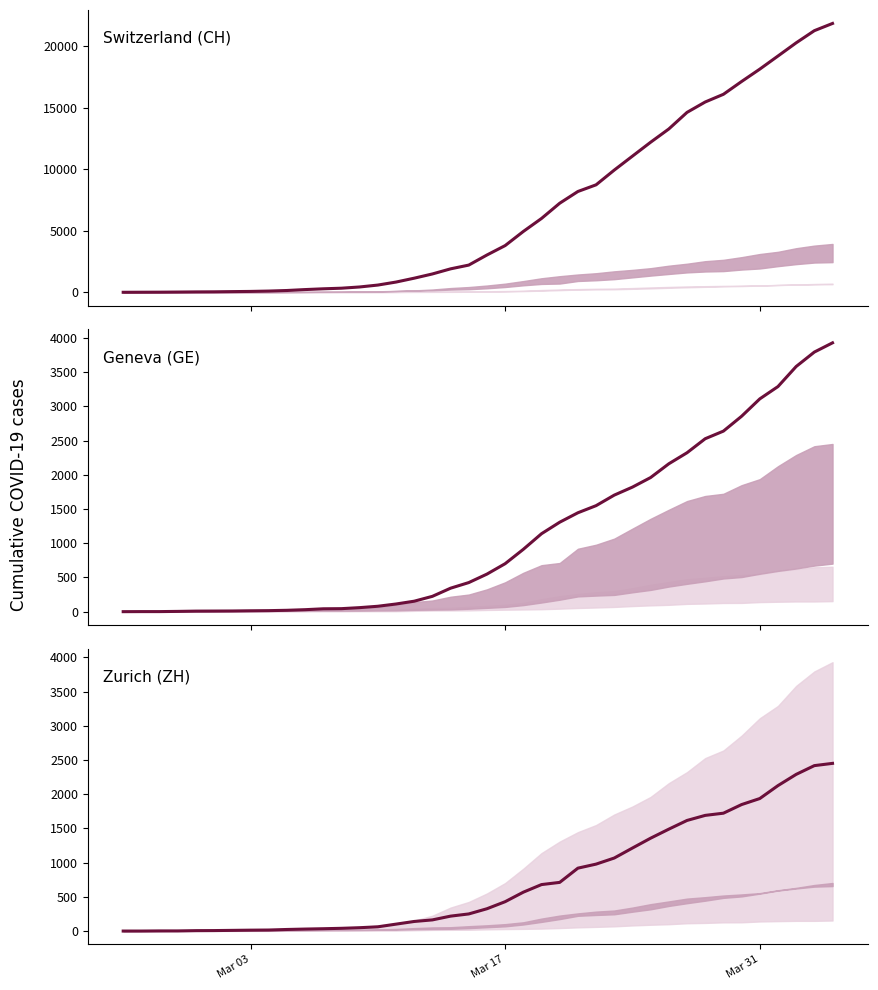

True or false: Zurich (ZH) has a value of 206 at 23.

False